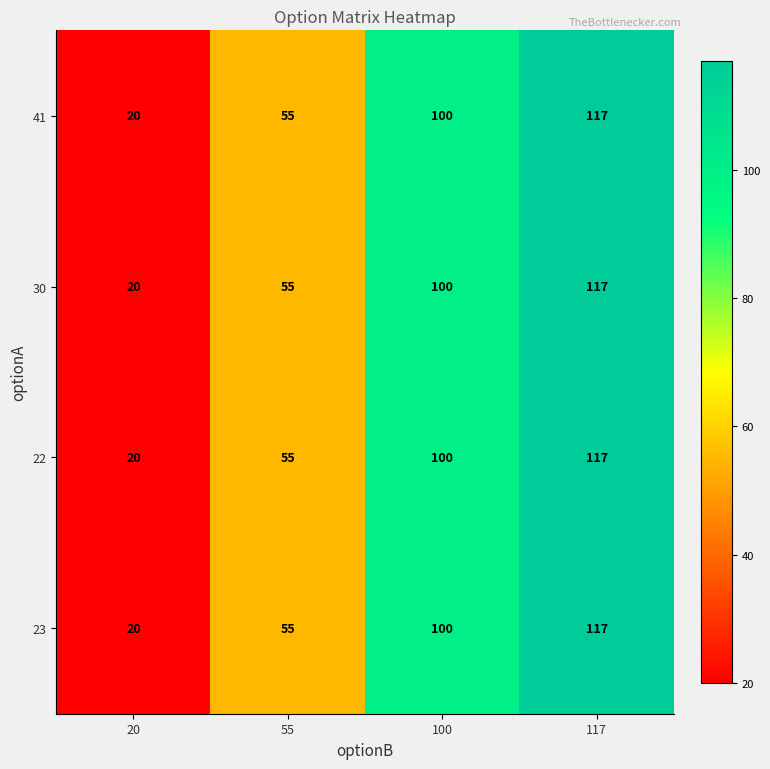

At which label does 22 reach its minimum?

20